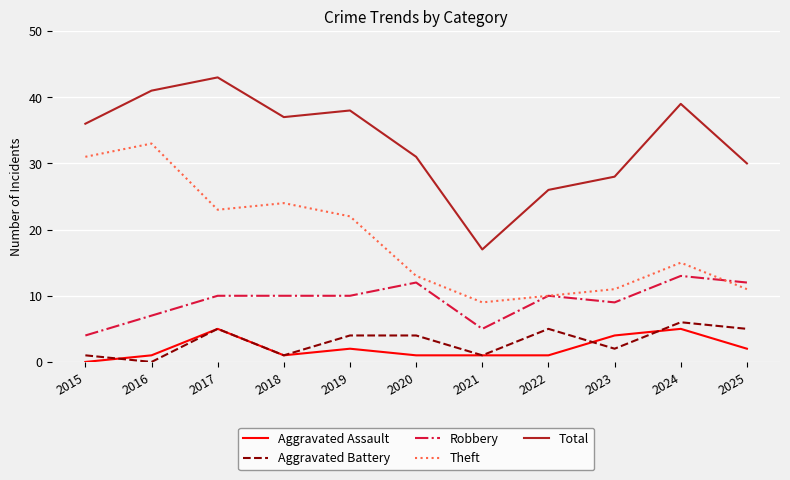

What is the difference between the maximum and minimum values in the Robbery series?

9